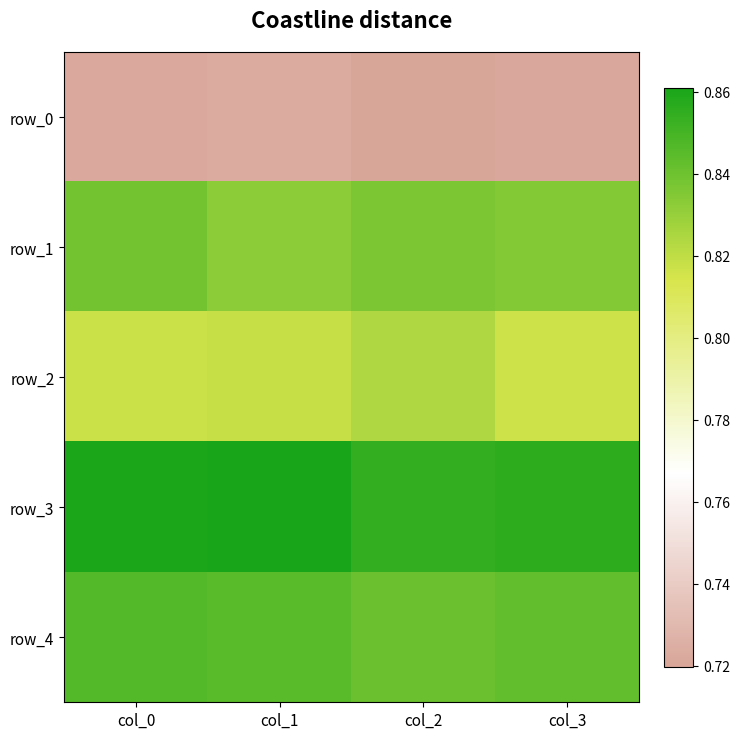

Rank the series at col_0 from lowest to highest value.

row_0, row_2, row_1, row_4, row_3